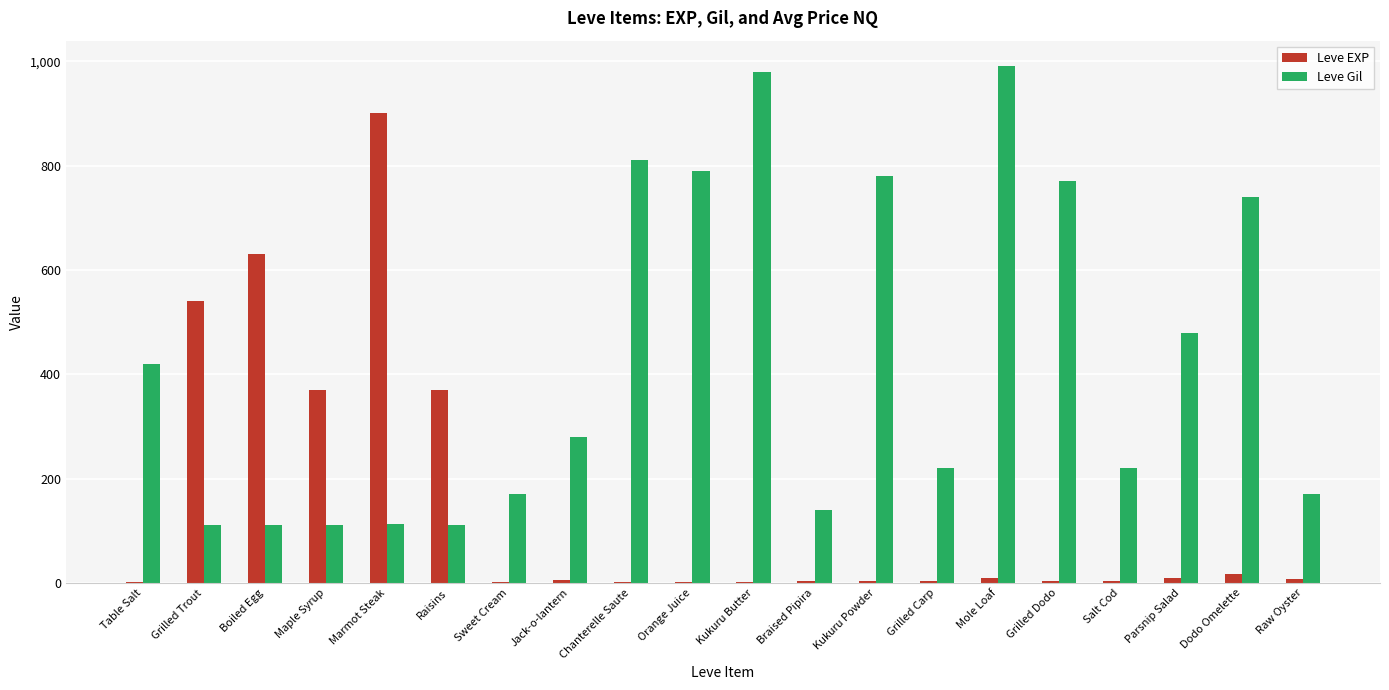

Where is Leve Gil nearest to the value 551?

Parsnip Salad